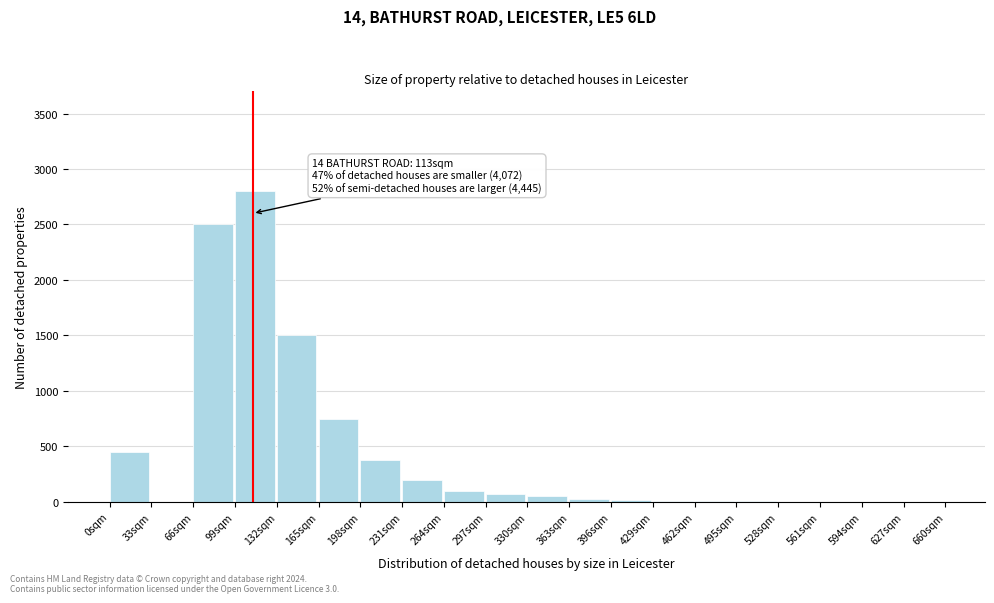

What is the maximum value shown in the chart?

2800